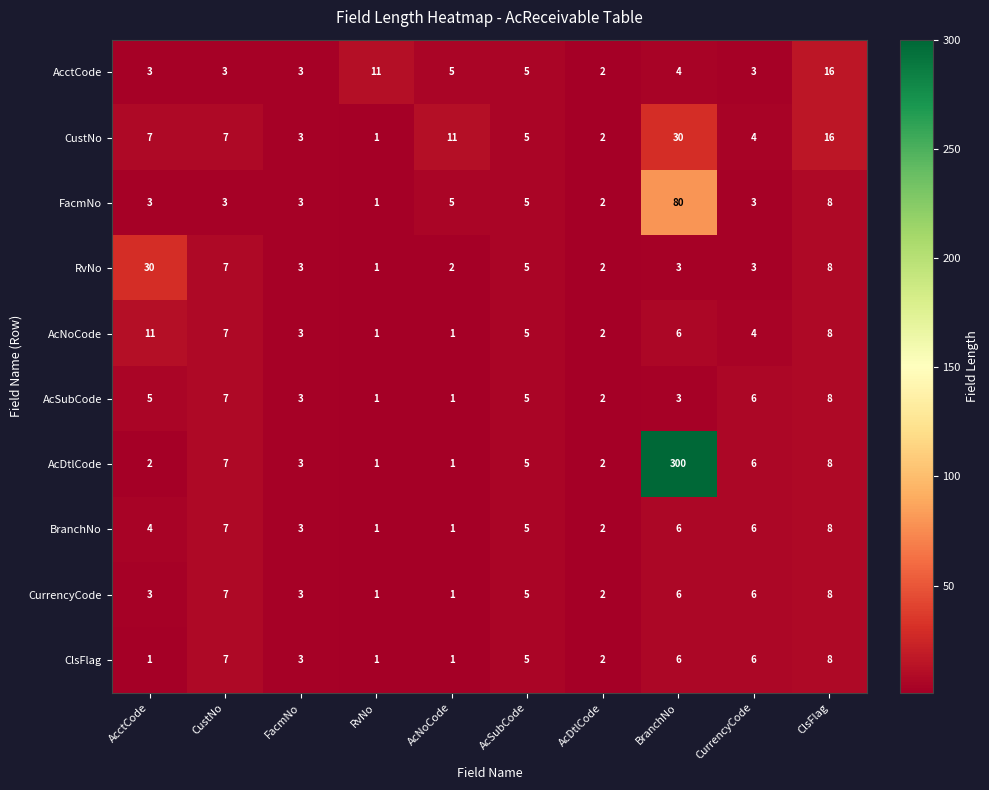

Read the CustNo value at ClsFlag, to the nearest 5.

15